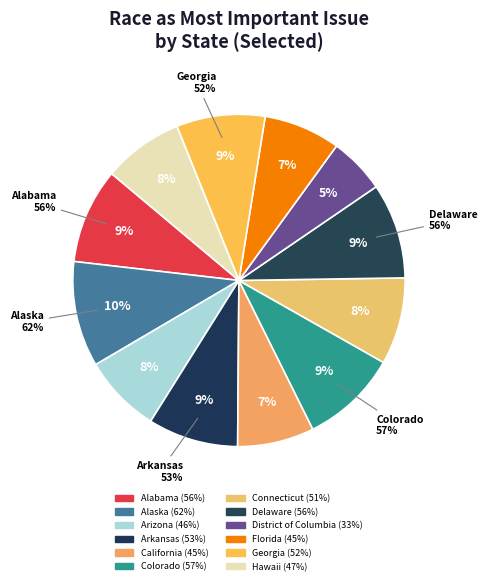

Count the number of slices in the pie.

12